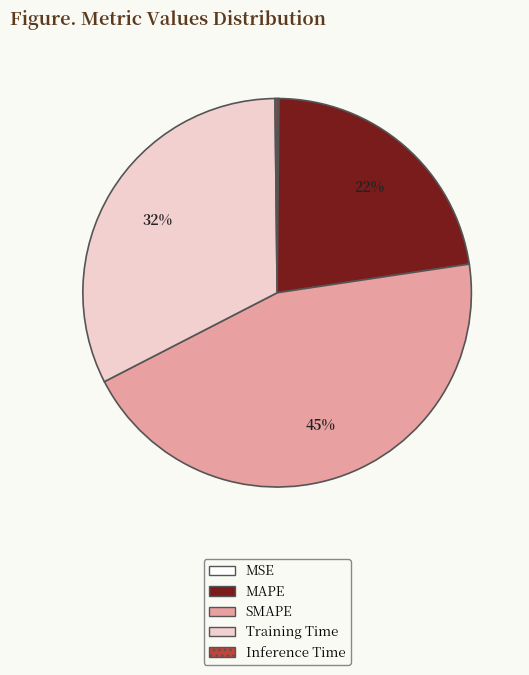

What percentage is the MAPE slice, to the nearest percent?

22%